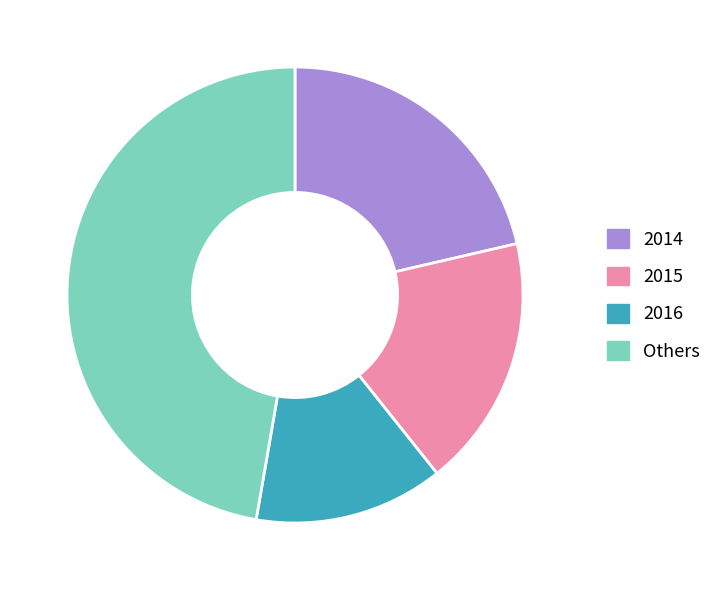

Do 2015 and Others together represent more than half of the pie?

Yes